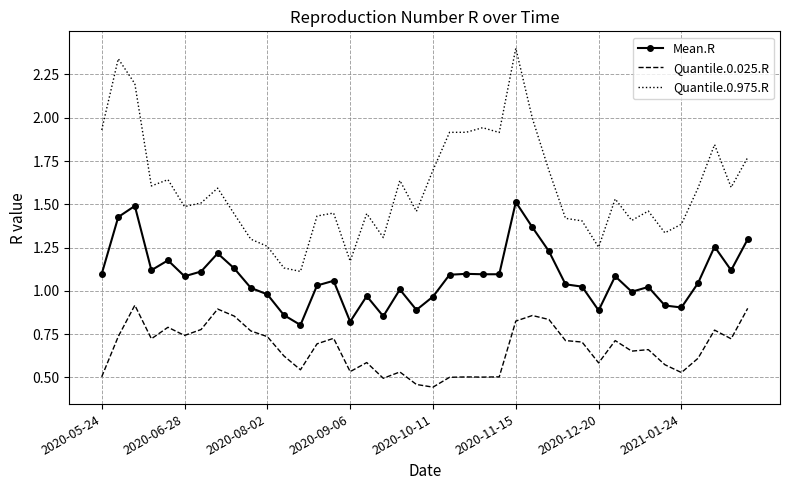

Which series has the largest total across all categories?

Quantile.0.975.R